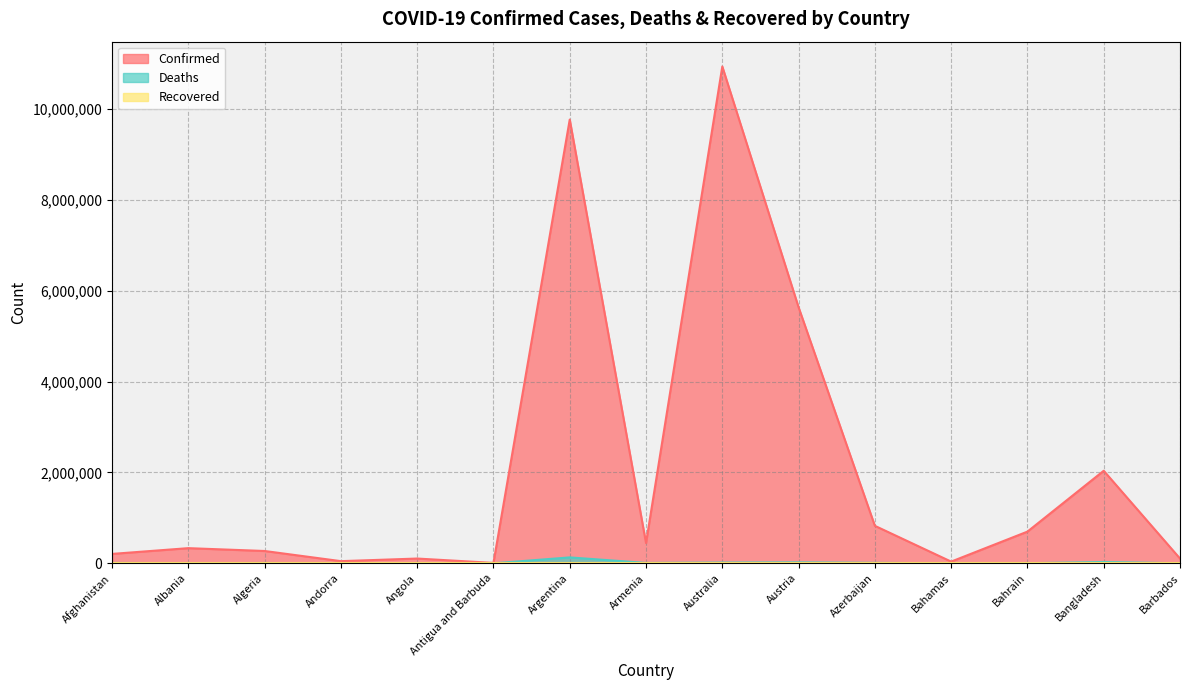

What is the total value across all series at Argentina?

9897016